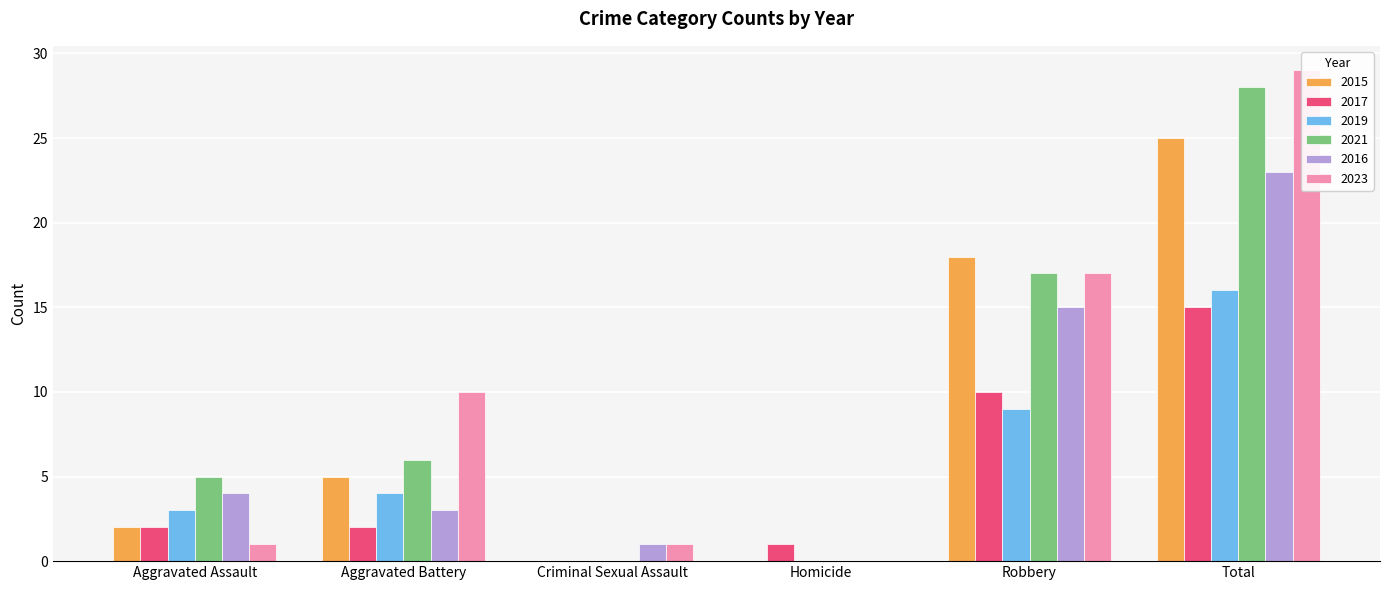

Which has a higher value, Robbery or Aggravated Assault?

Robbery